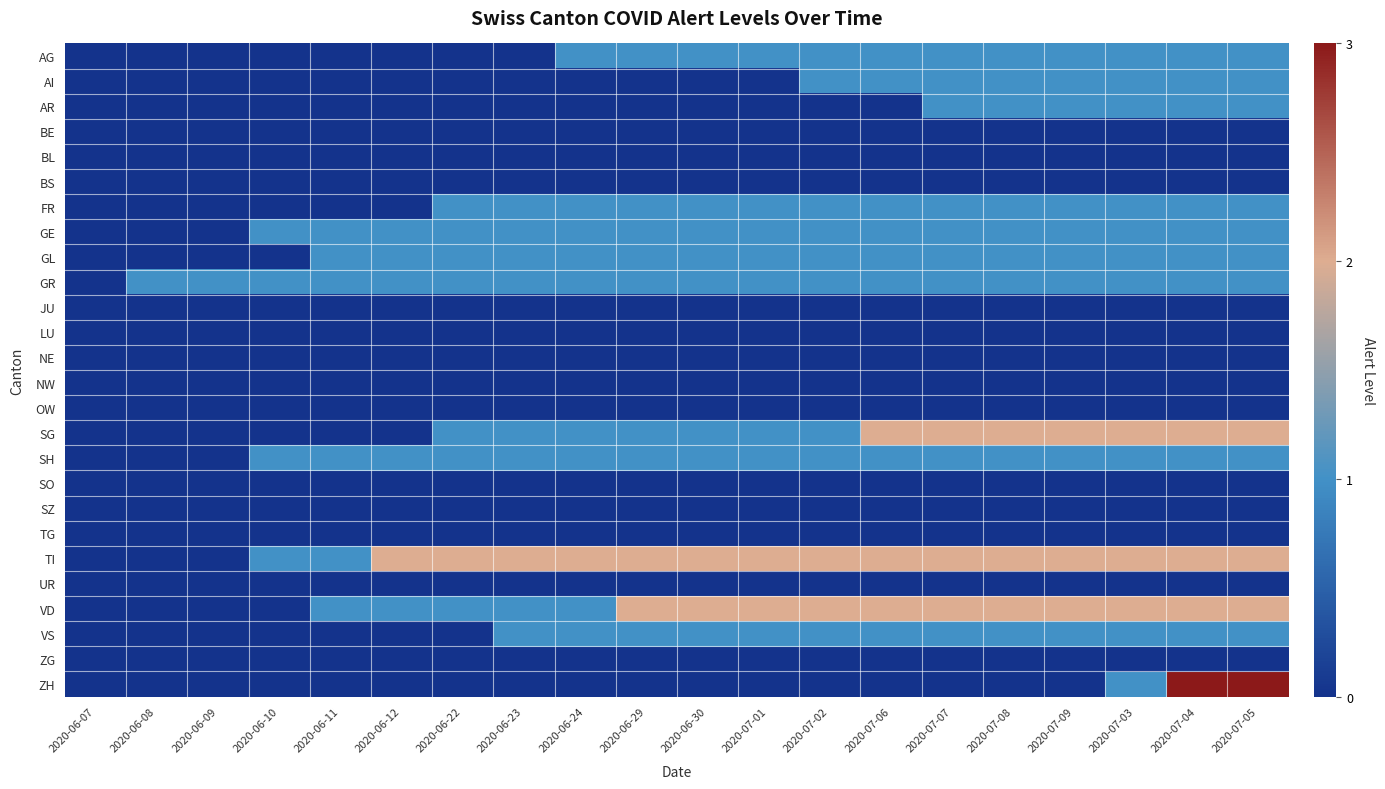

How many series are shown in this chart?

26